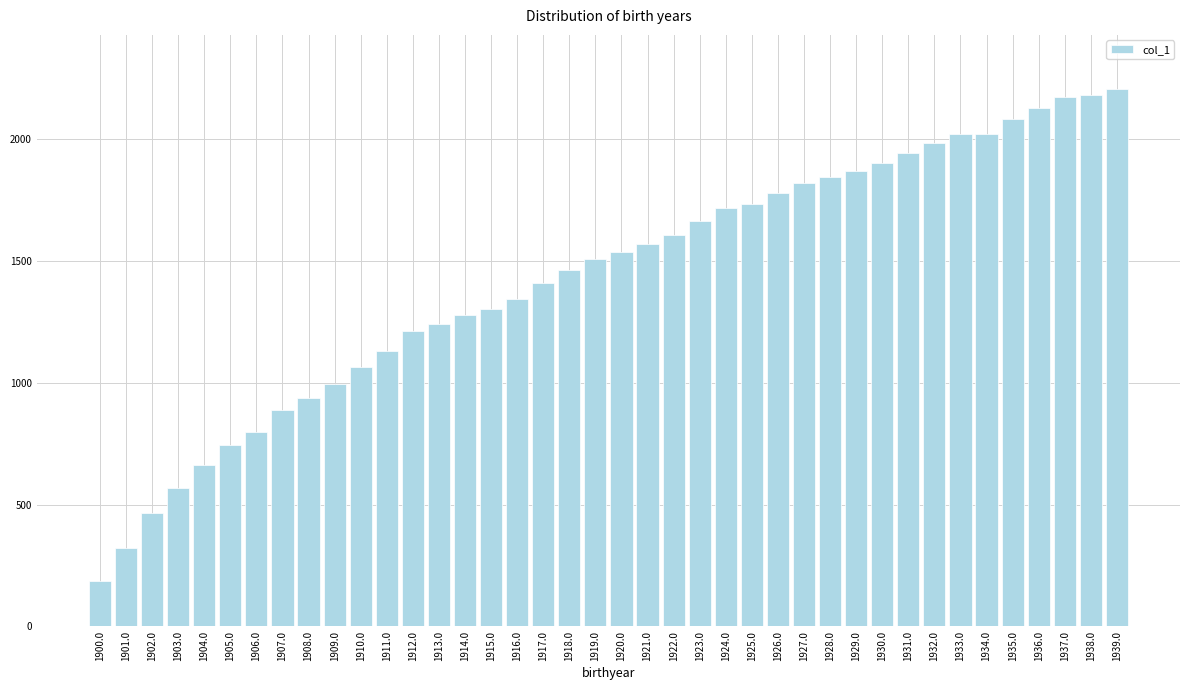

What is the difference between the maximum and minimum values?

2020